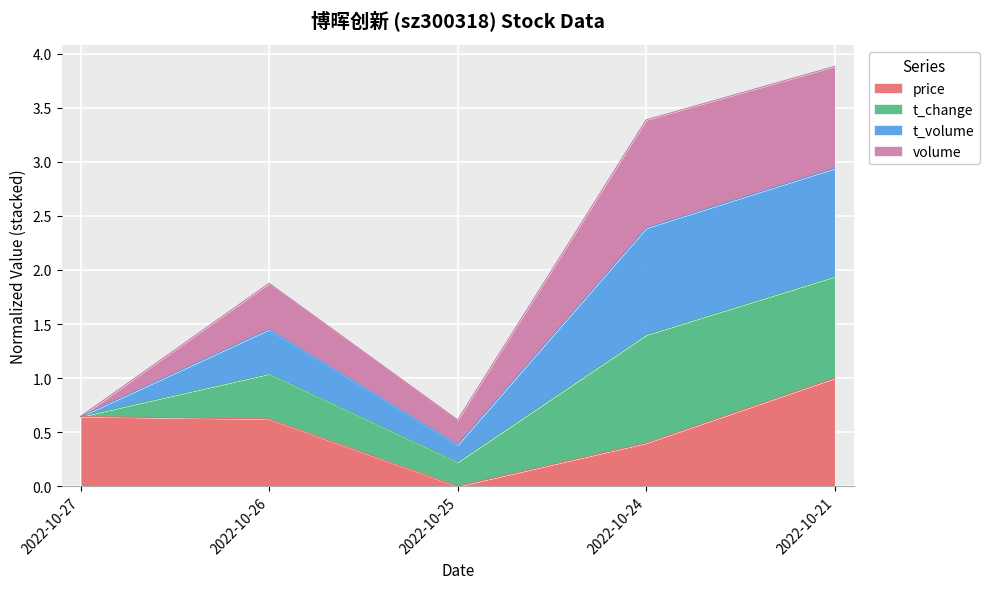

What is the maximum value for price?

1.0